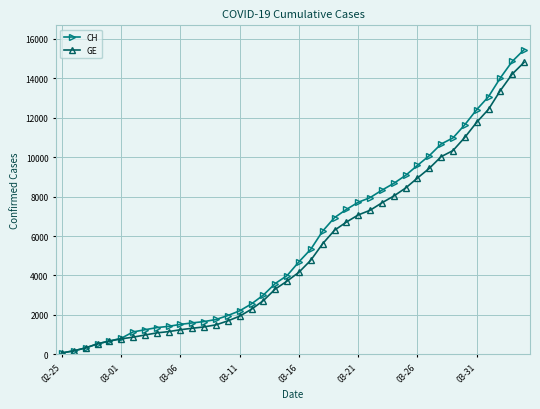

Which series has the largest range (max minus min)?

CH